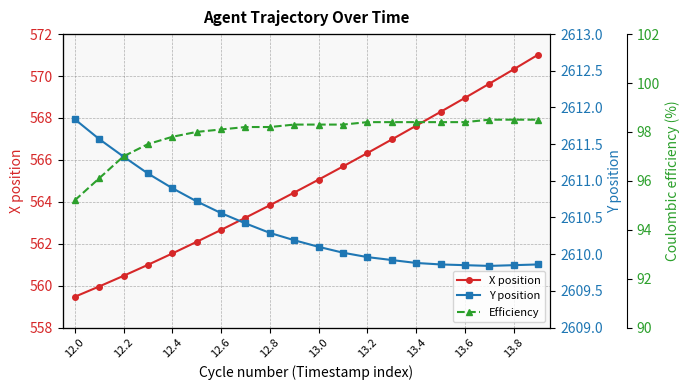

What is the approximate value of Efficiency at 13?

98.4